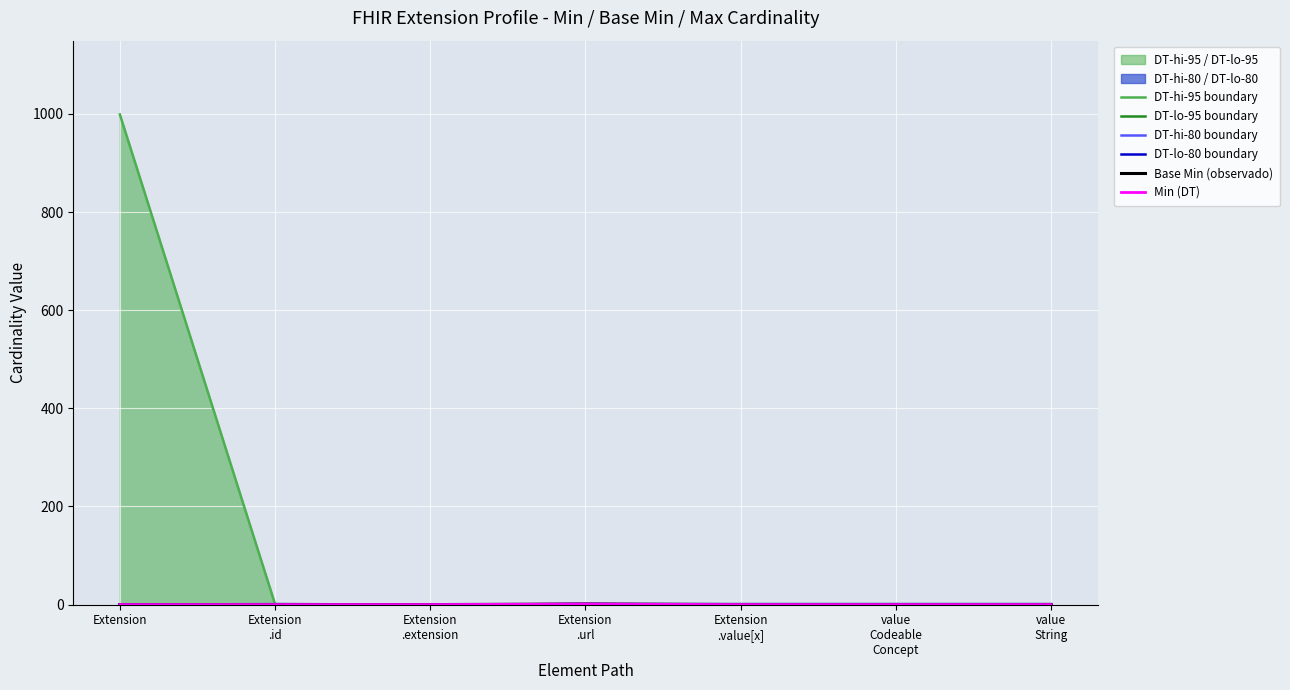

What is the difference between the maximum and minimum values in the Base Min (observado) series?

1